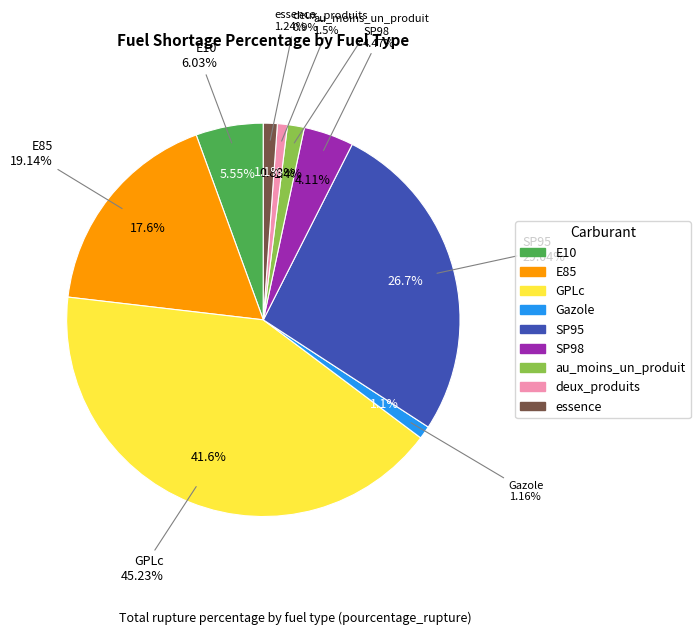

To the nearest percent, what is the average slice percentage?

11%